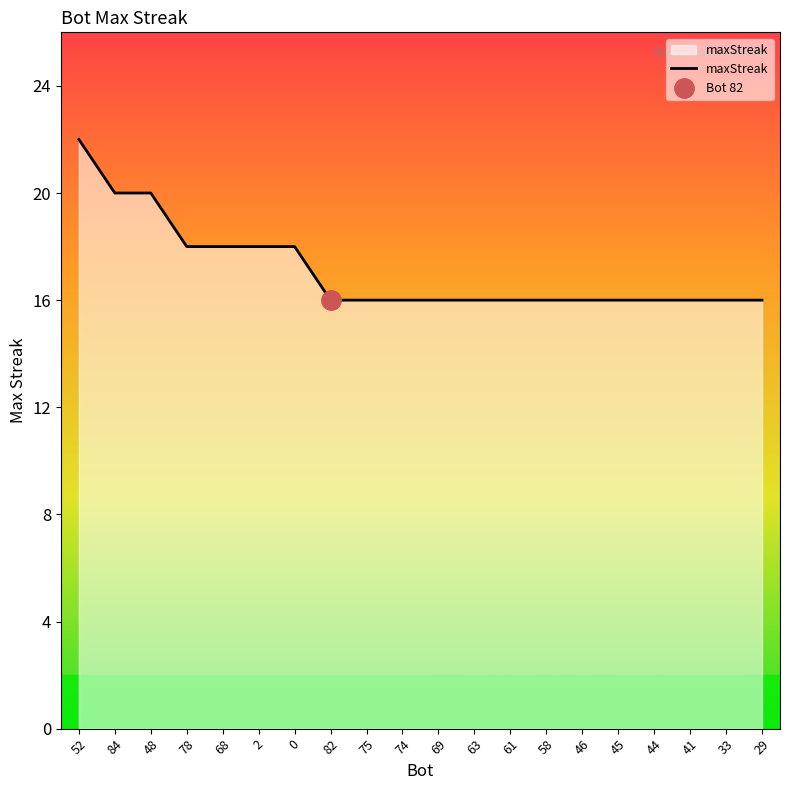

Rank the categories by value from highest to lowest.

52, 84, 48, 78, 68, 2, 0, 82, 75, 74, 69, 63, 61, 58, 46, 45, 44, 41, 33, 29